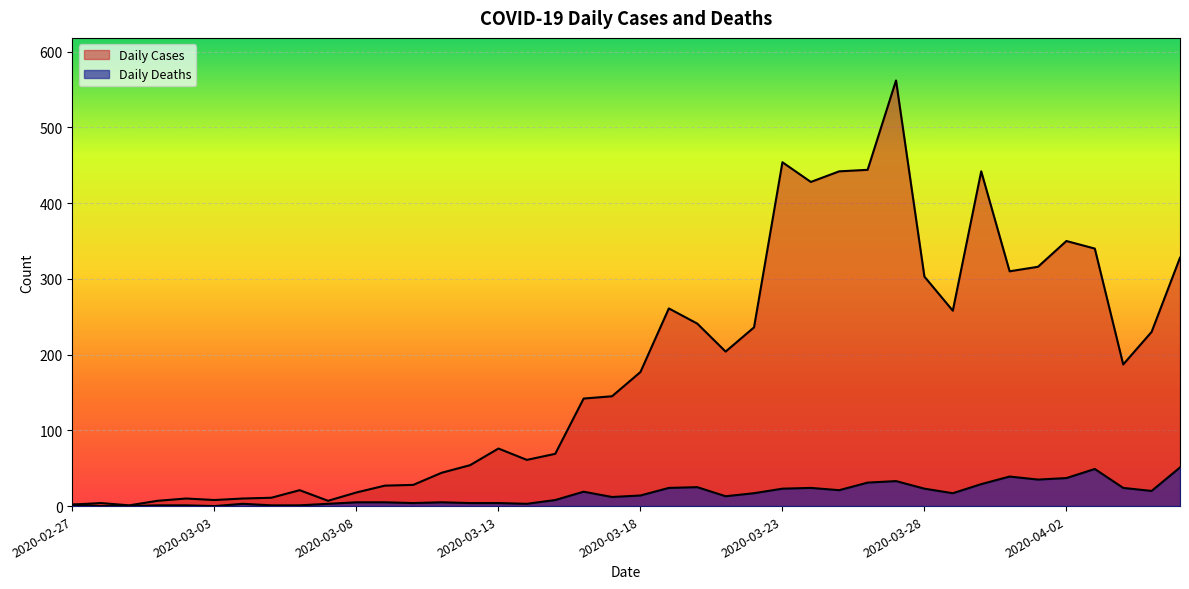

Which category has the highest value in the Daily Cases series?

2020-03-27